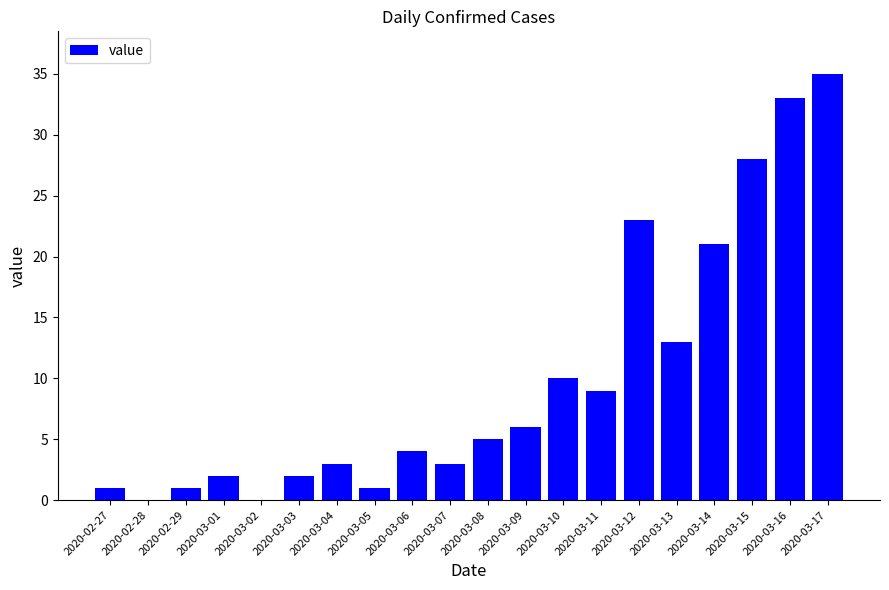

Are the bars horizontal?

No